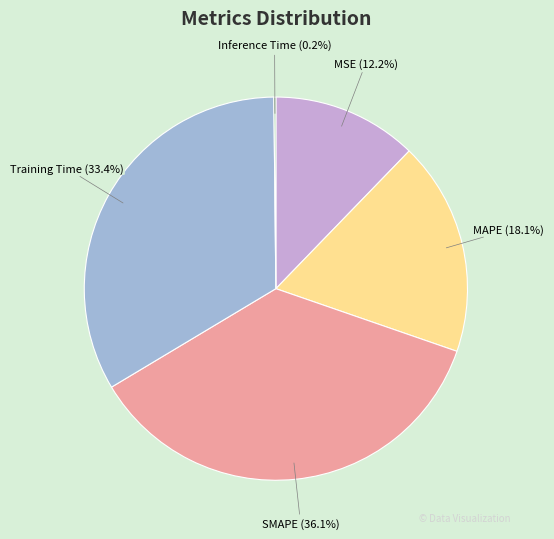

Does any single category account for the majority?

No